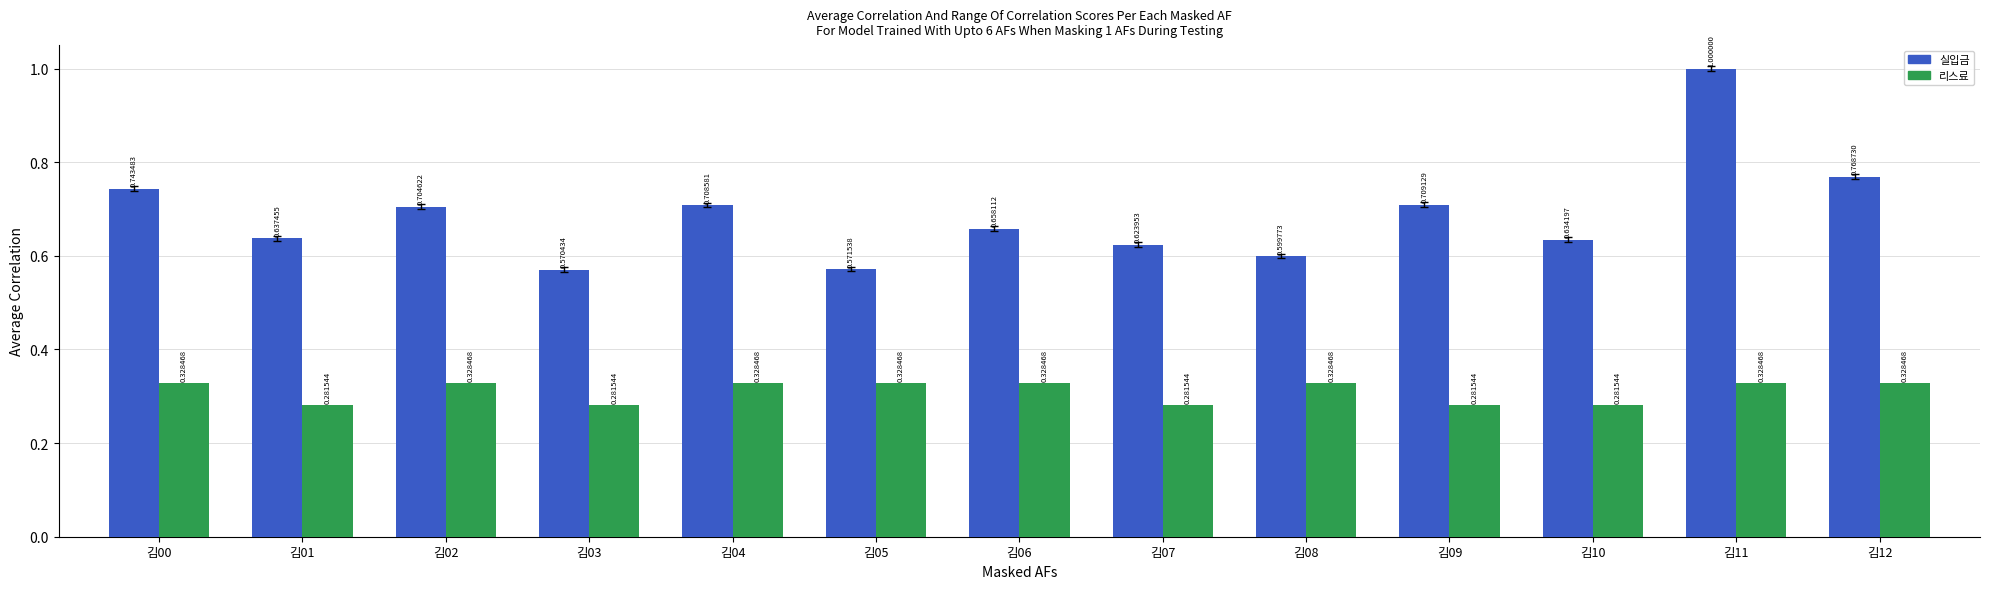

At how many categories does at least one series exceed 0?

13